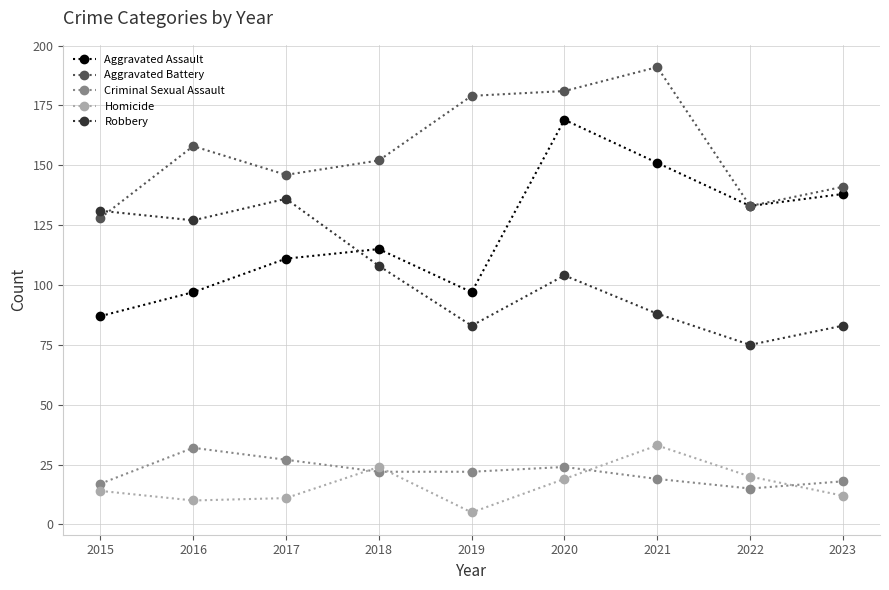

Is it true that Aggravated Assault equals 57 at 2019?

False